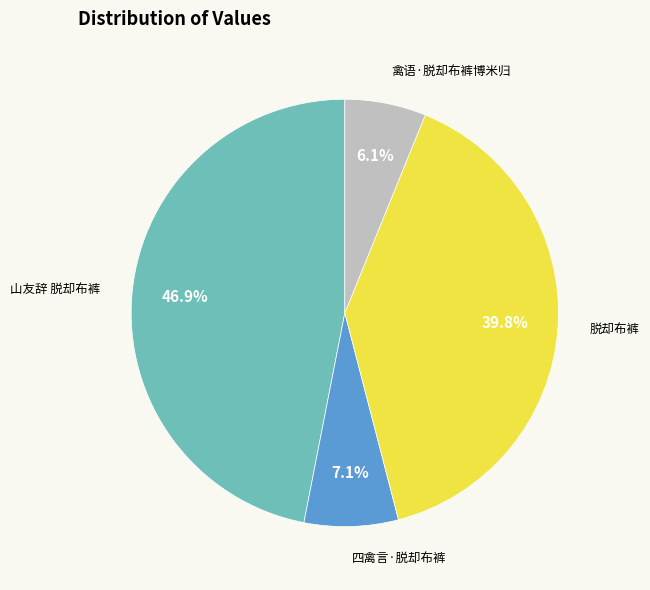

Does any single category account for the majority?

No